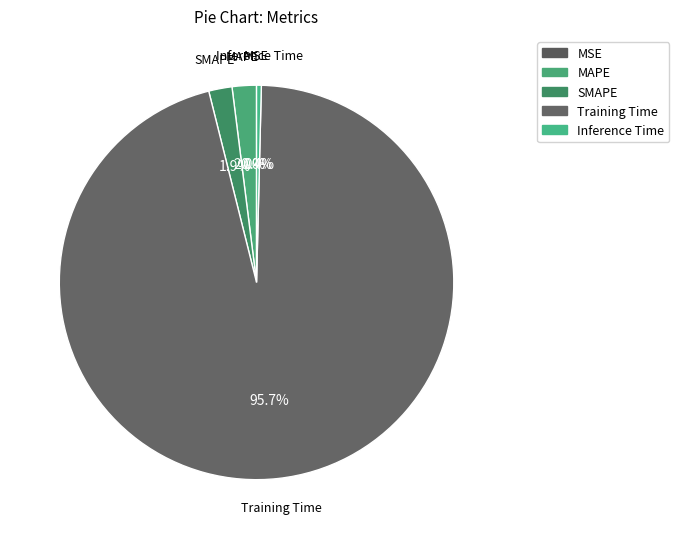

The MAPE slice represents 1% of the pie. True or false?

False